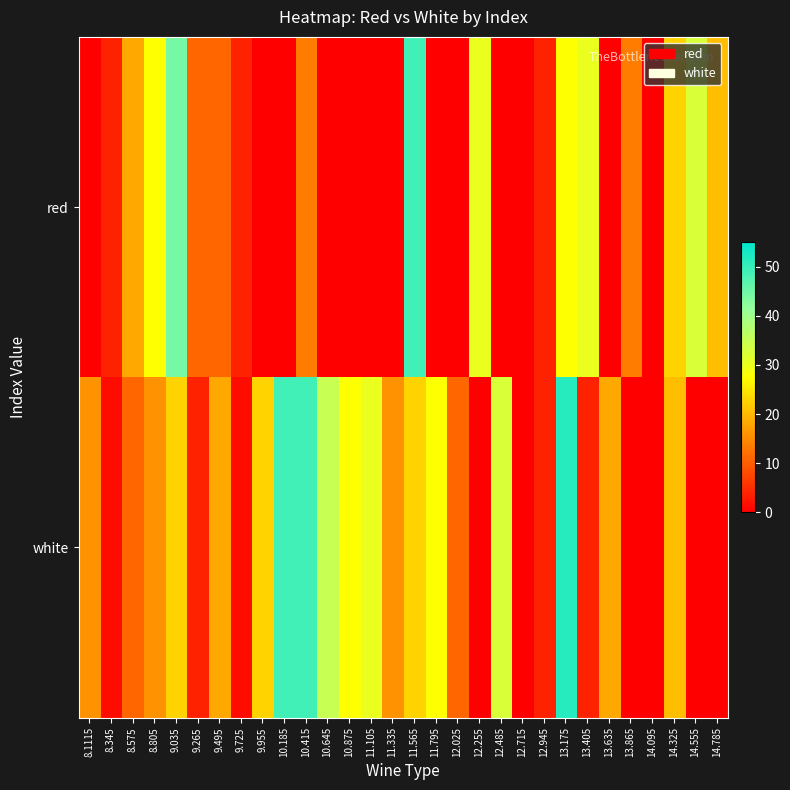

Reading right to left, list all the values displayed in this chart.

red: 14.785=20.5	14.555=32.5	14.325=22.9	14.095=0.0	13.865=13.4	13.635=0.0	13.405=30.1	13.175=27.7	12.945=3.8	12.715=0.0	12.485=0.0	12.255=30.1	12.025=0.0	11.795=0.0	11.565=49.2	11.335=0.0	11.105=0.0	10.875=0.0	10.645=0.0	10.415=13.4	10.185=0.0	9.955=0.0	9.725=3.8	9.495=11.0	9.265=11.0	9.035=44.4	8.805=27.7	8.575=18.1	8.345=3.8	8.1115=0.0
white: 14.785=0.0	14.555=0.0	14.325=20.5	14.095=0.0	13.865=0.0	13.635=18.1	13.405=3.8	13.175=51.6	12.945=3.8	12.715=0.0	12.485=32.5	12.255=0.0	12.025=11.0	11.795=27.7	11.565=22.9	11.335=15.8	11.105=30.1	10.875=27.7	10.645=34.9	10.415=49.2	10.185=49.2	9.955=22.9	9.725=1.4	9.495=18.1	9.265=3.8	9.035=22.9	8.805=15.8	8.575=11.0	8.345=1.4	8.1115=15.8